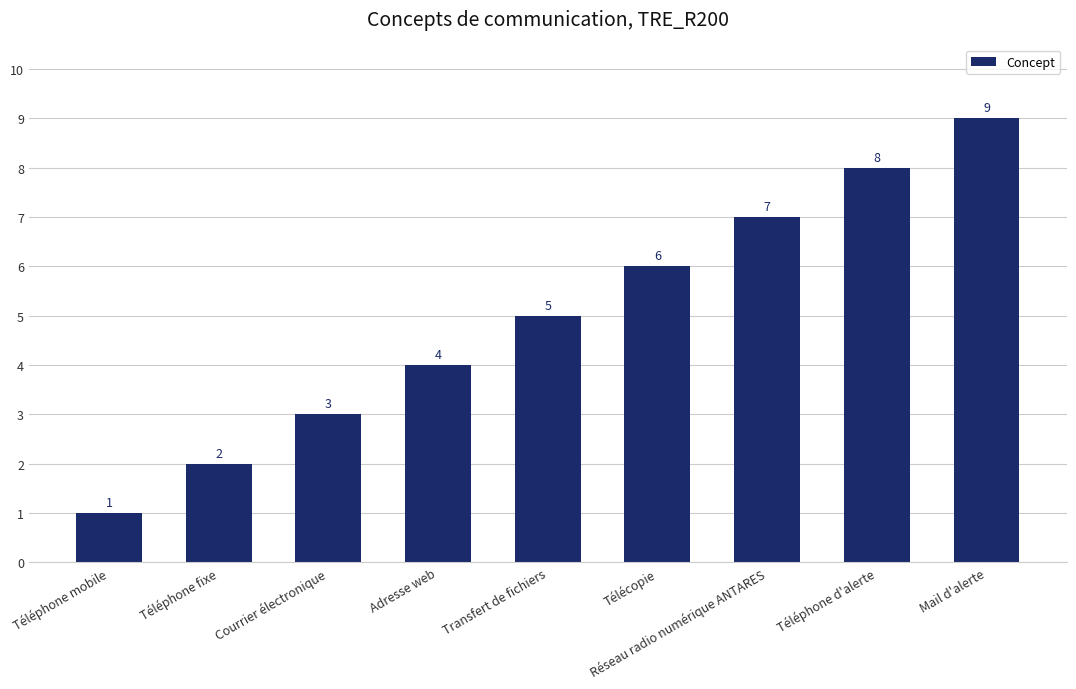

What is the change in value from Téléphone fixe to Courrier électronique?

+1